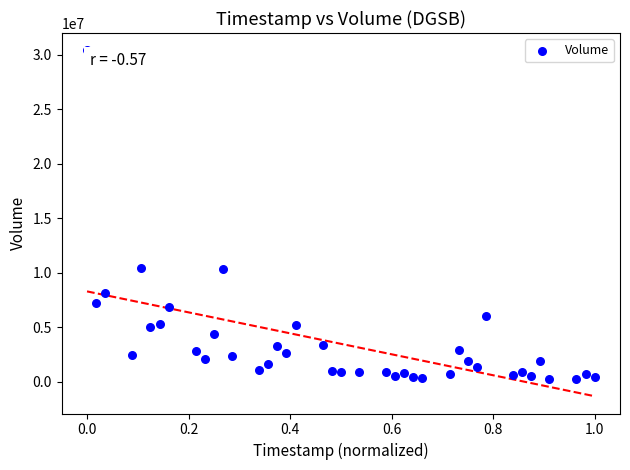

Count the number of points in this scatter plot.

40